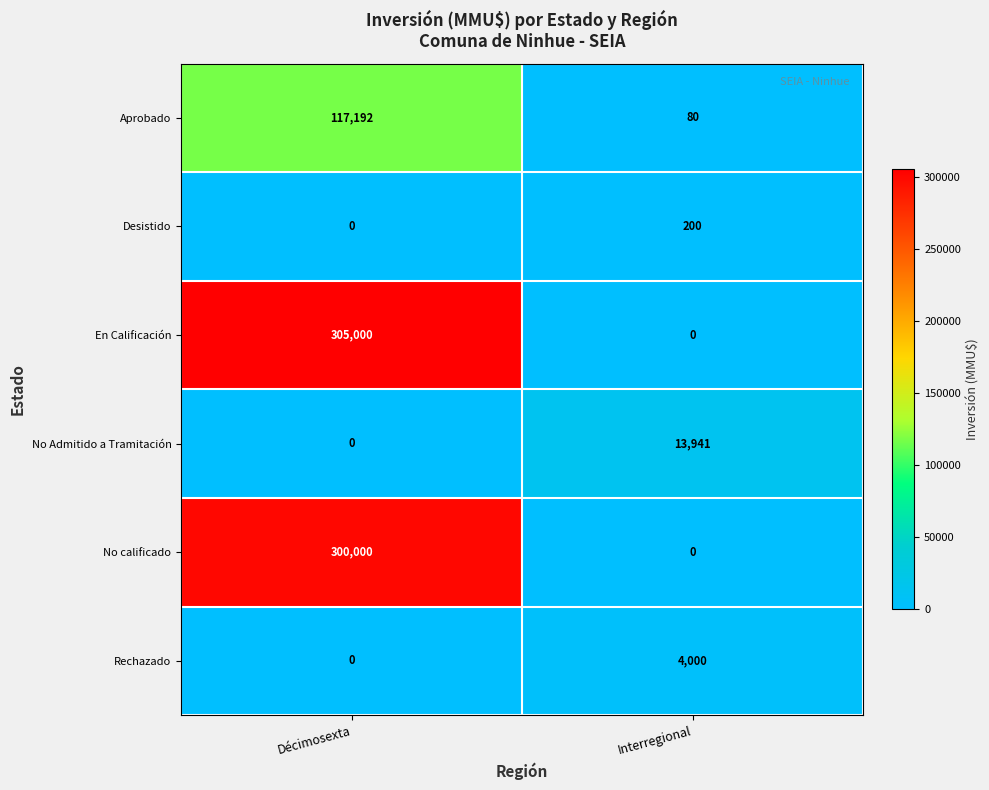

What is the difference between the Rechazado values at Interregional and Décimosexta?

4000